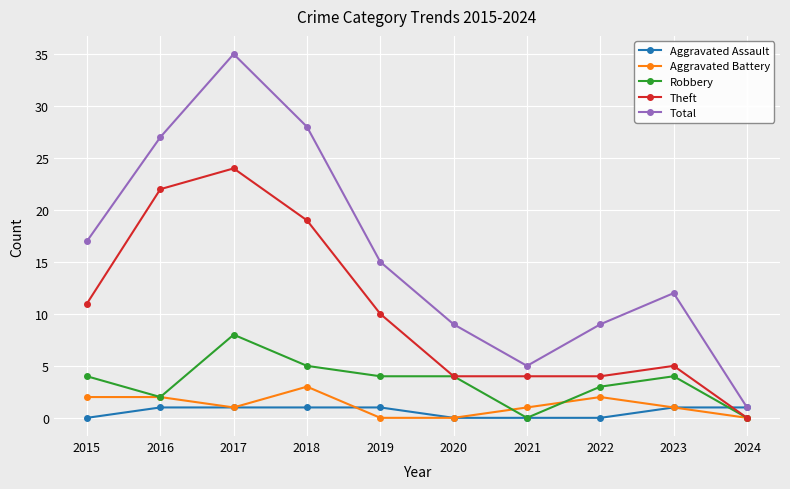

What is the average value of the Aggravated Battery series?

1